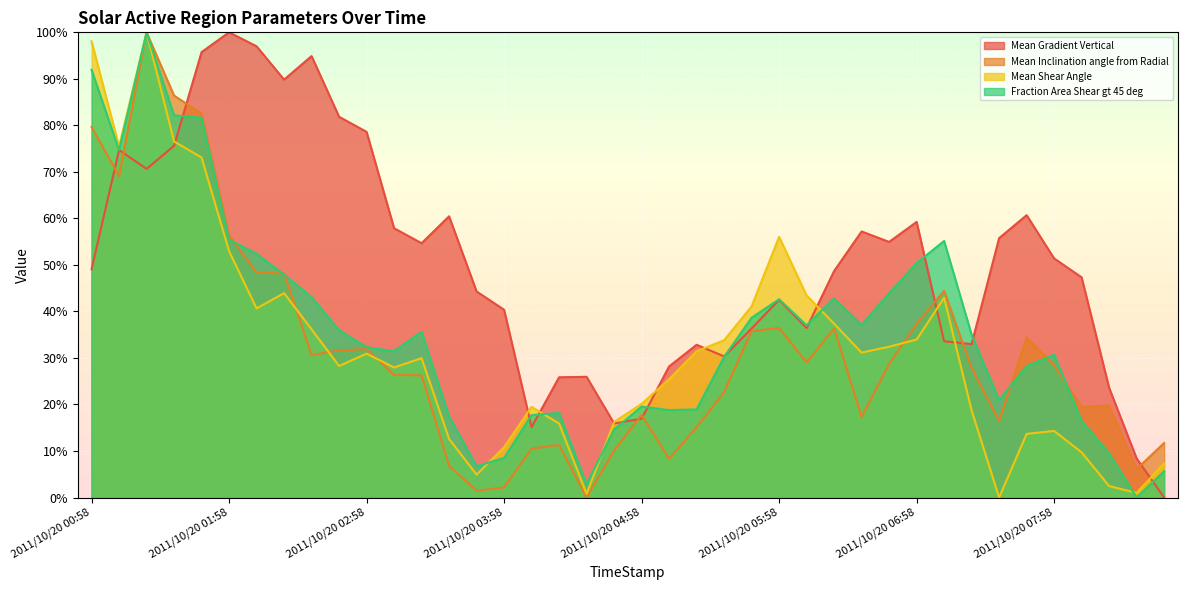

What are all the series names shown in the legend?

Mean Gradient Vertical, Mean Inclination angle from Radial, Mean Shear Angle, Fraction Area Shear gt 45 deg